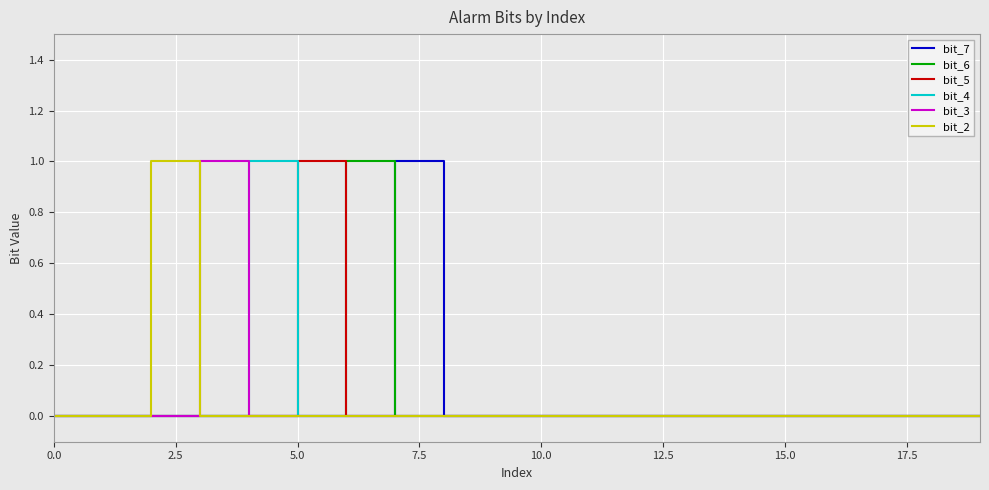

What are all the series names shown in the legend?

bit_7, bit_6, bit_5, bit_4, bit_3, bit_2